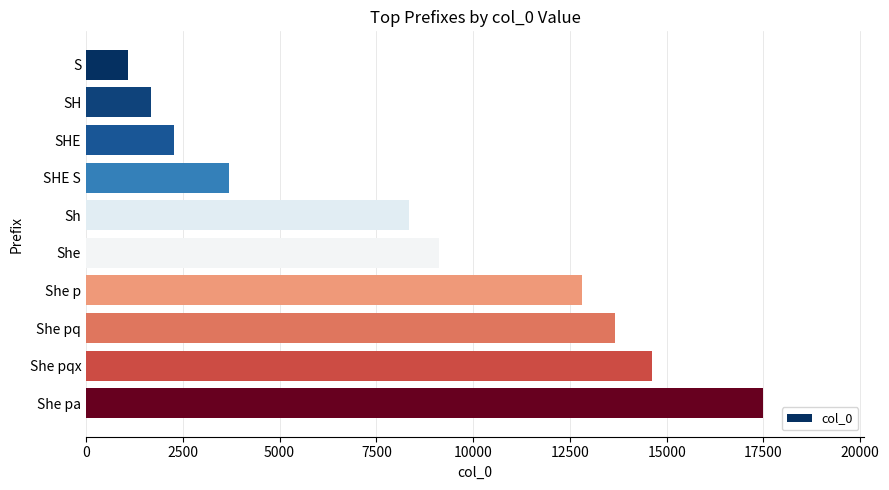

What is the label of the 10th bar from the top?

She pa